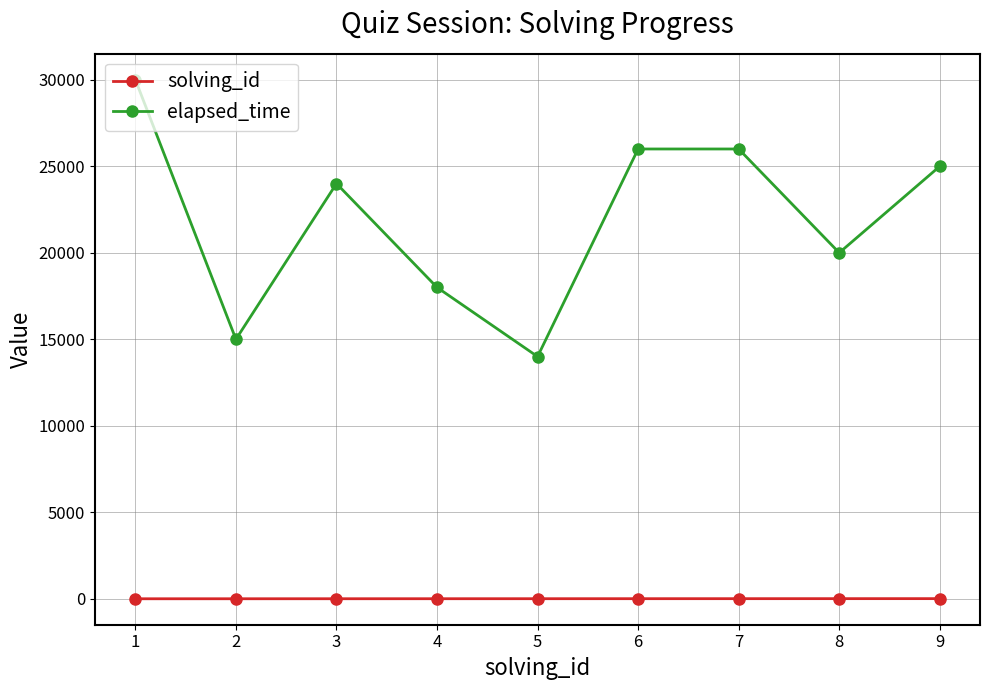

Rank the series by their maximum value, from lowest to highest.

solving_id, elapsed_time